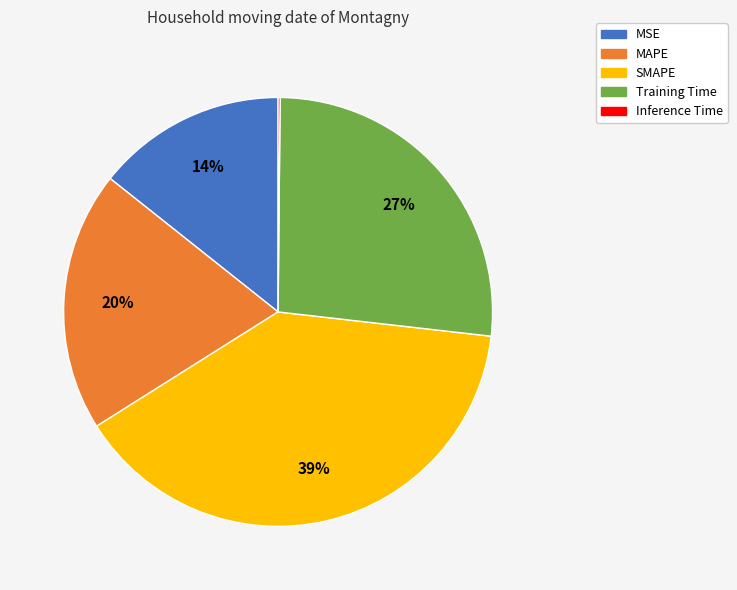

True or false: Training Time accounts for 27% of the total.

True